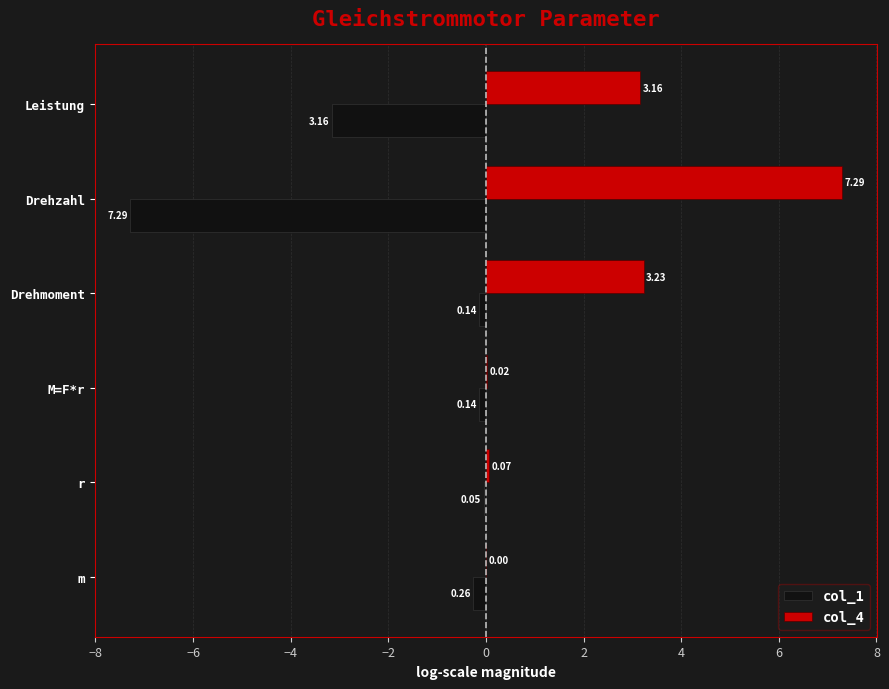

Which series has the largest total across all categories?

col_4